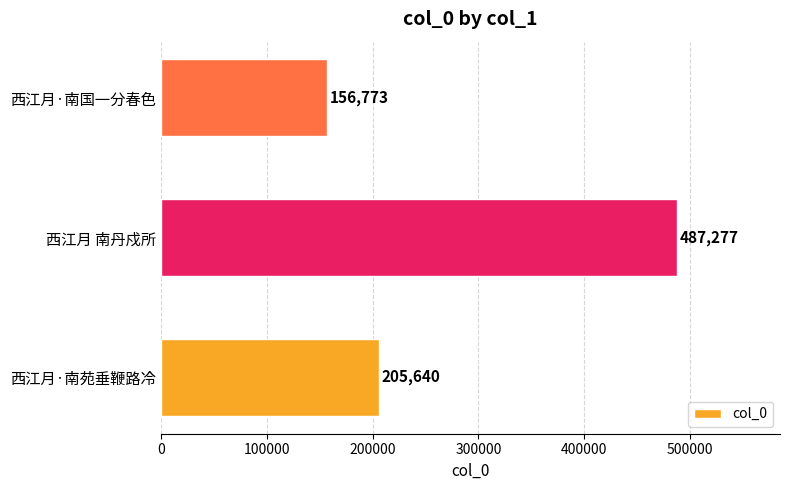

What is the change in value from 西江月·南苑垂鞭路冷 to 西江月 南丹戍所?

+281637